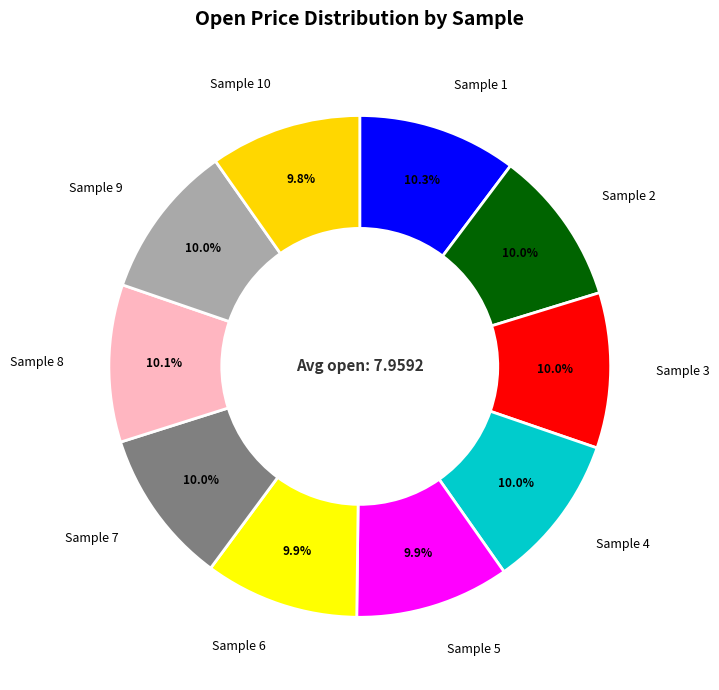

Which category has the smallest portion of the pie?

10